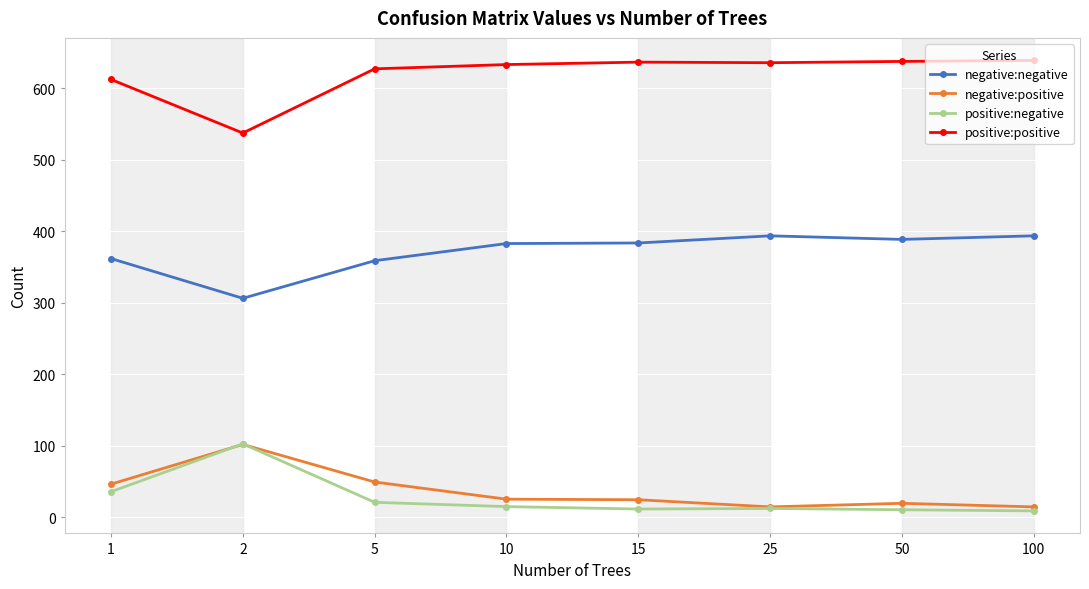

What are all the series names shown in the legend?

negative:negative, negative:positive, positive:negative, positive:positive